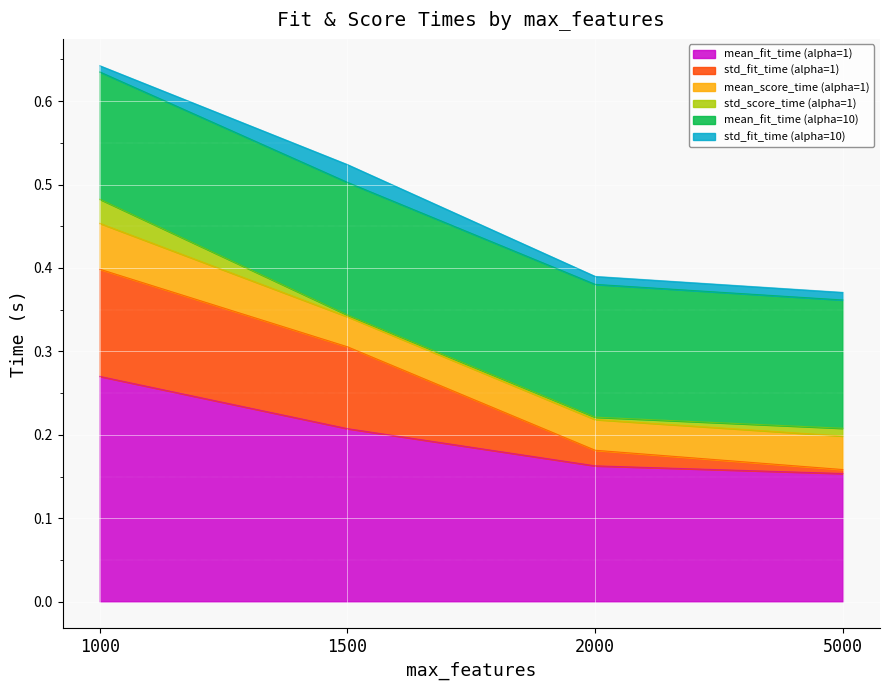

Count the number of categories in the chart.

4